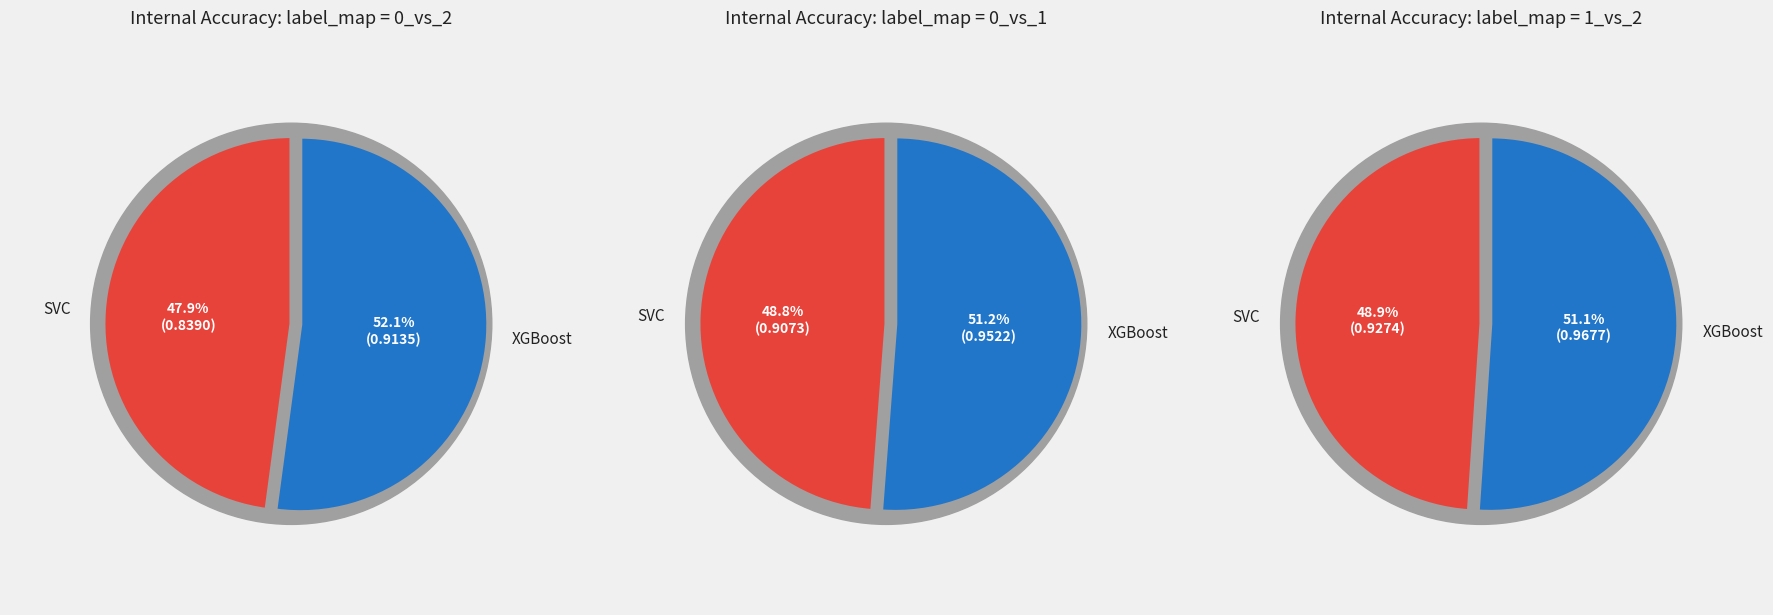

Which series has the largest range (max minus min)?

0_vs_2